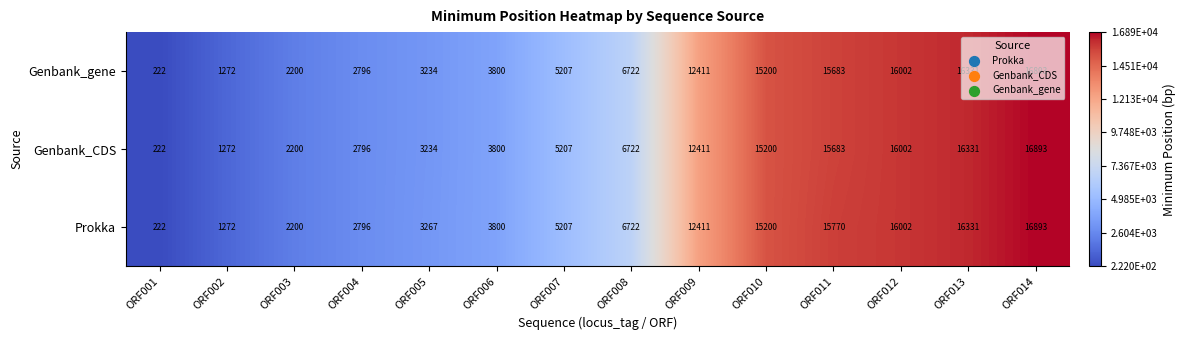

Which category has the lowest value in the Genbank_CDS series?

ORF001